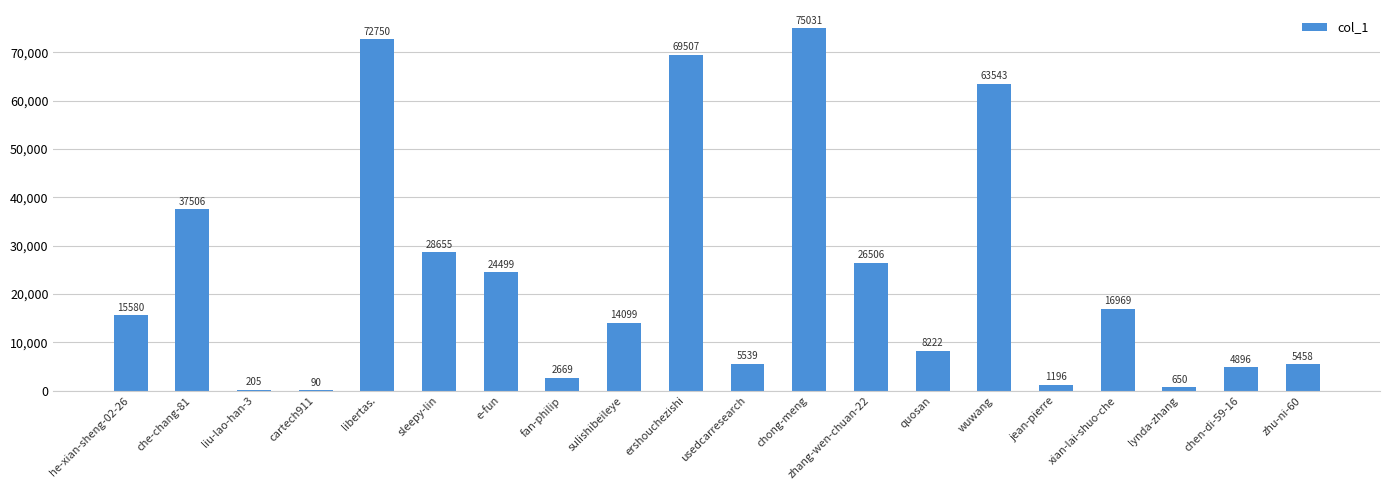

Are the bars horizontal?

No